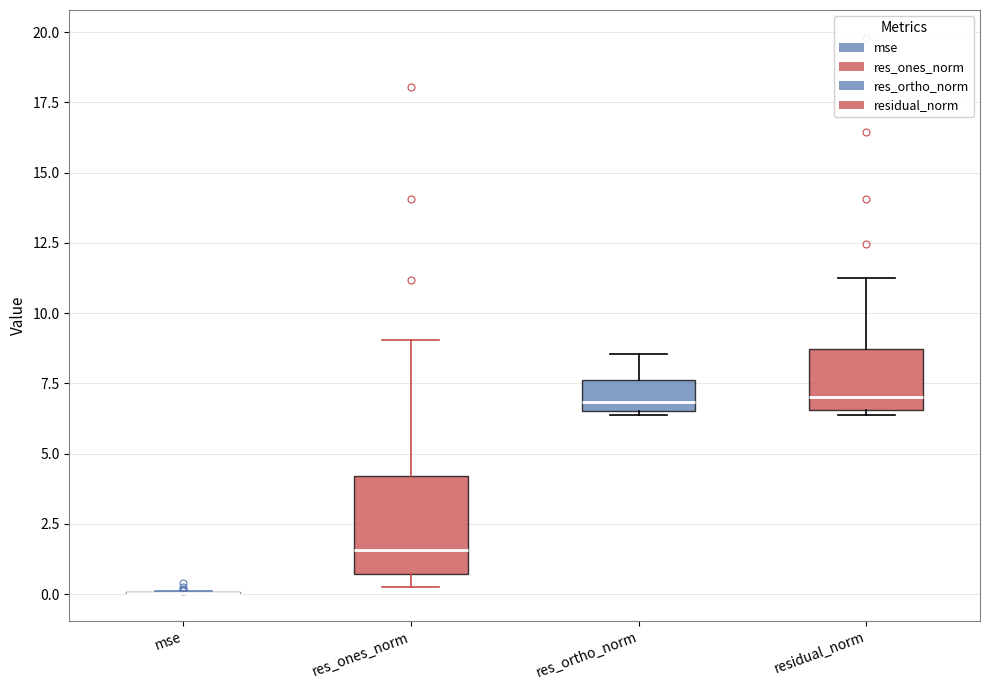

Where is the lower edge of the box for residual_norm on the y-axis? The values are not printed on the chart, so give them approximately, as read against the axis.

6.5